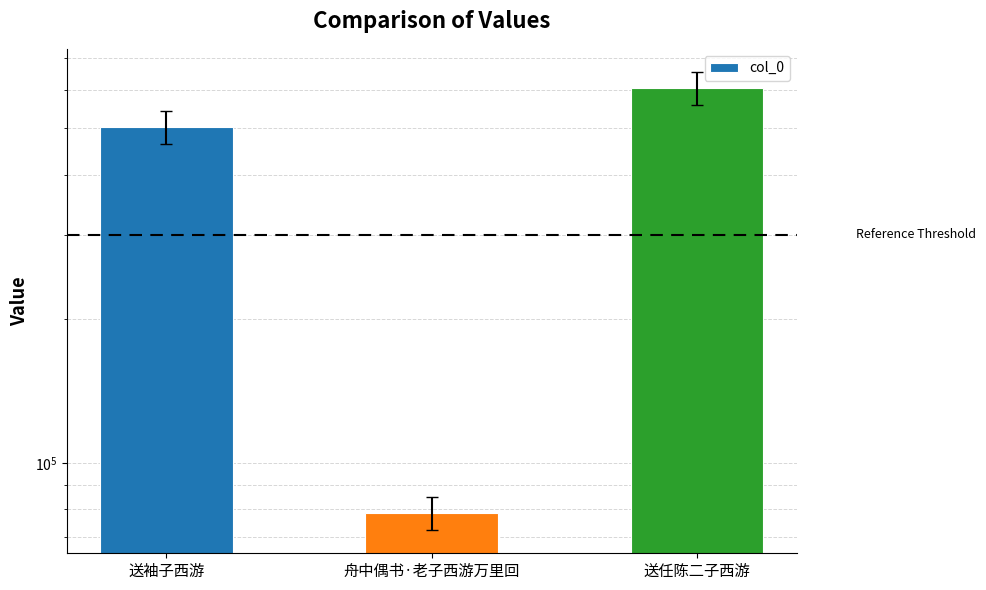

Are the bars grouped side by side (vs. stacked)?

No